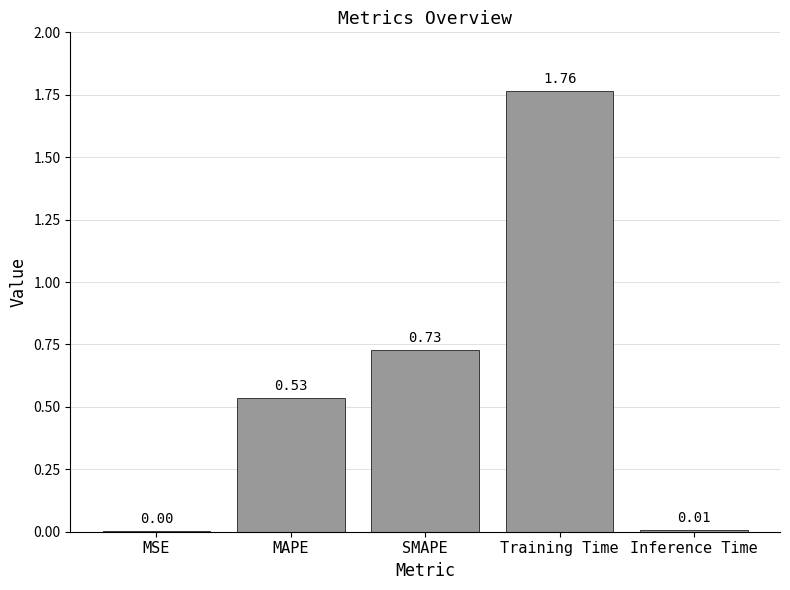

The value at MAPE is 0.3. True or false?

False